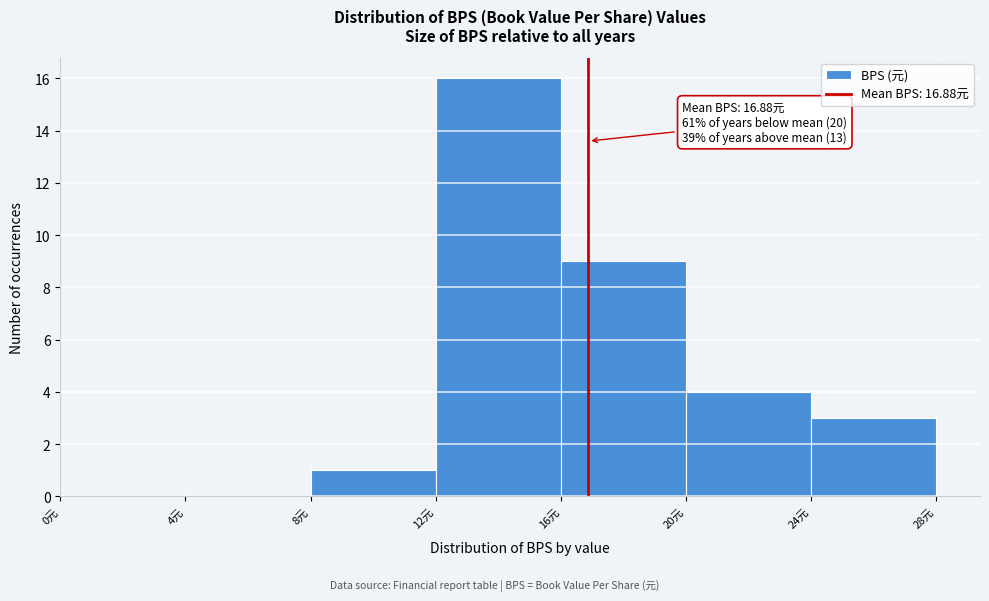

Over which range of the x-axis is the bar tallest?

12 to 16